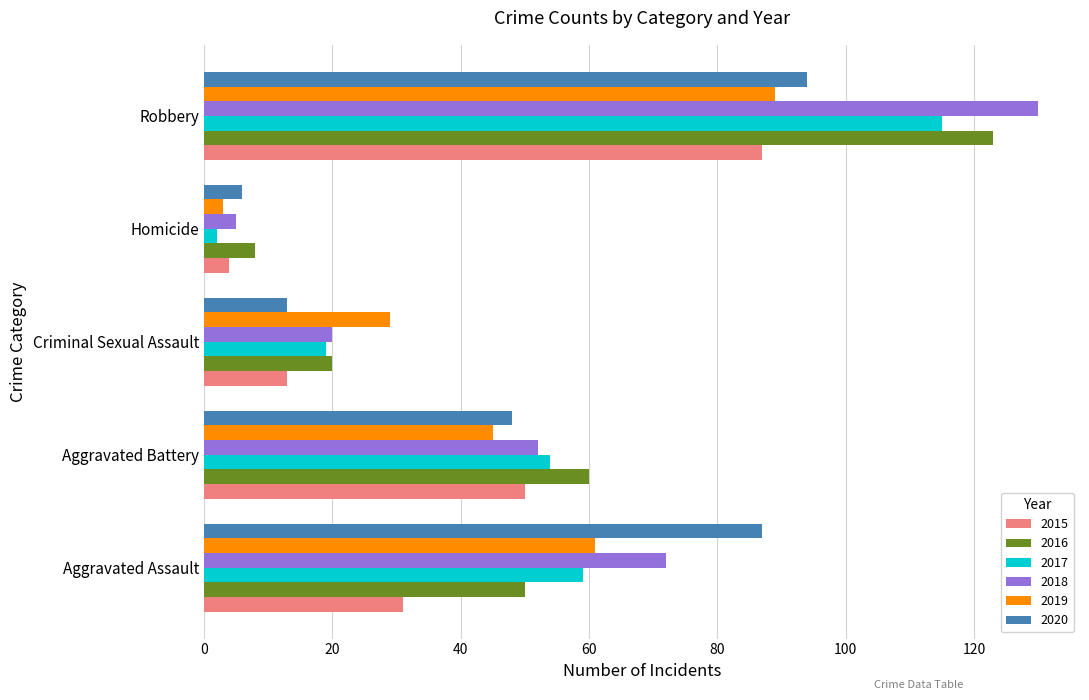

What is the sum of all 2016 values?

261